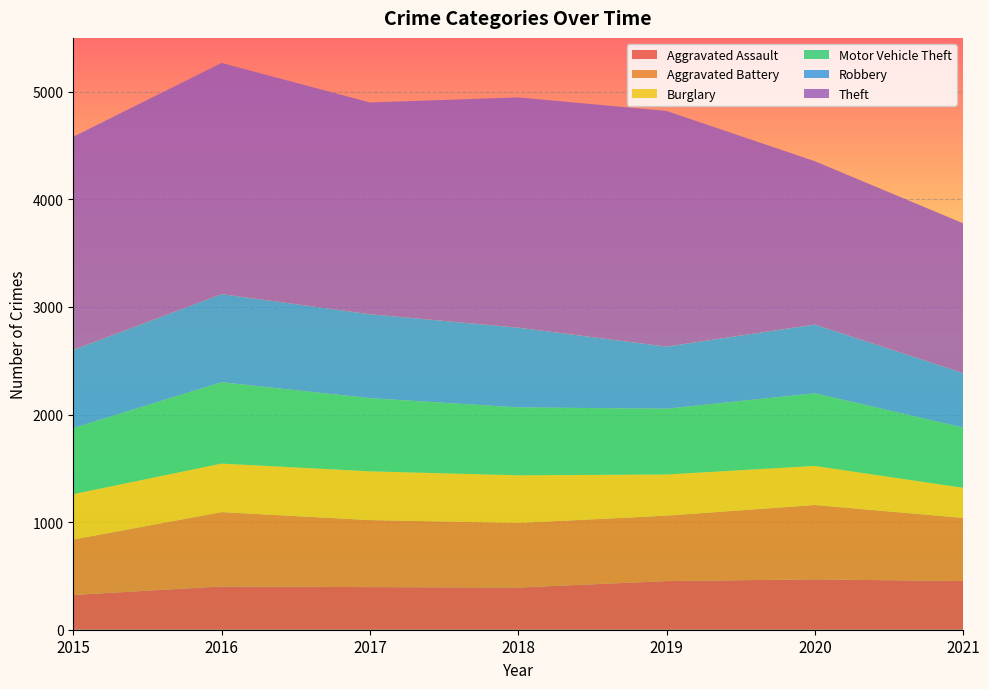

Reading left to right, extract all data points from this chart.

Aggravated Assault: 323	402	396	392	452	468	452
Aggravated Battery: 515	691	623	600	608	691	587
Burglary: 422	451	453	443	383	363	280
Motor Vehicle Theft: 614	756	680	631	611	675	560
Robbery: 726	819	780	741	577	639	506
Theft: 1981	2148	1968	2140	2190	1518	1392